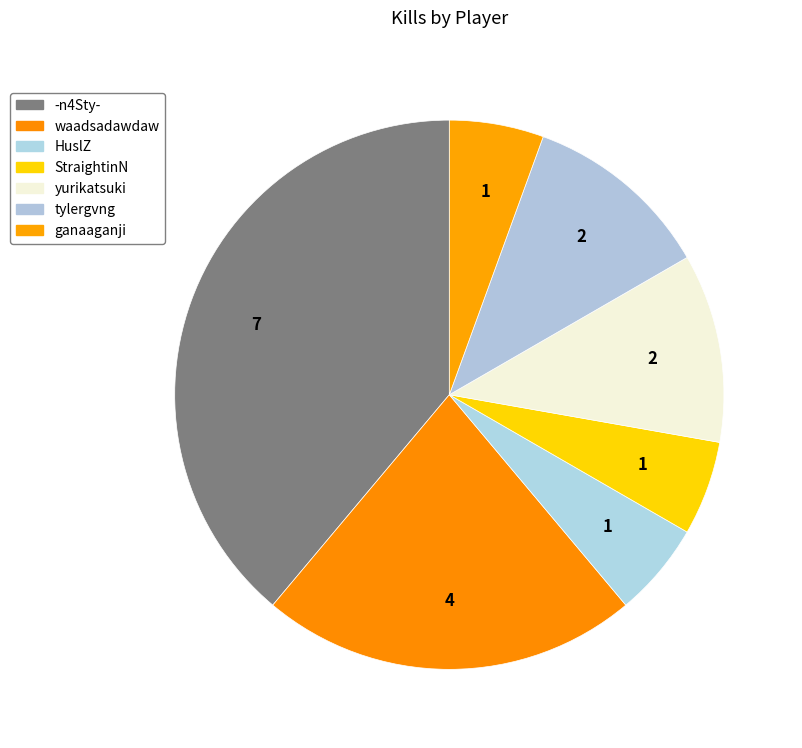

How many segments does this pie chart have?

7